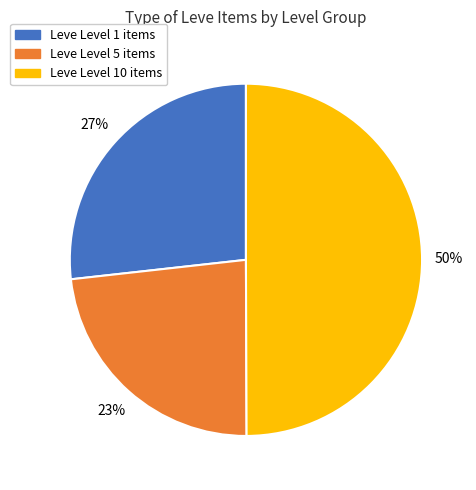

What percentage is the Leve Level 1 items slice, to the nearest percent?

27%